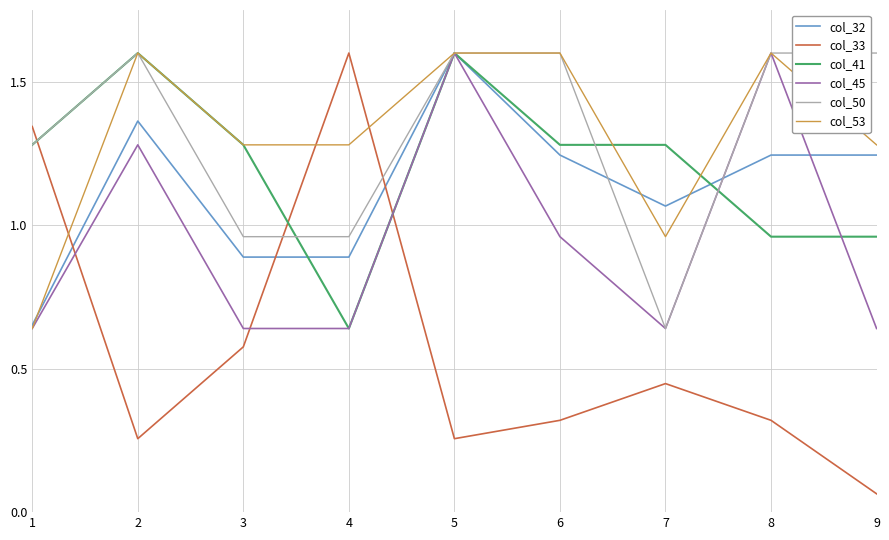

True or false: col_41 has a value of 0.3 at 7.

False